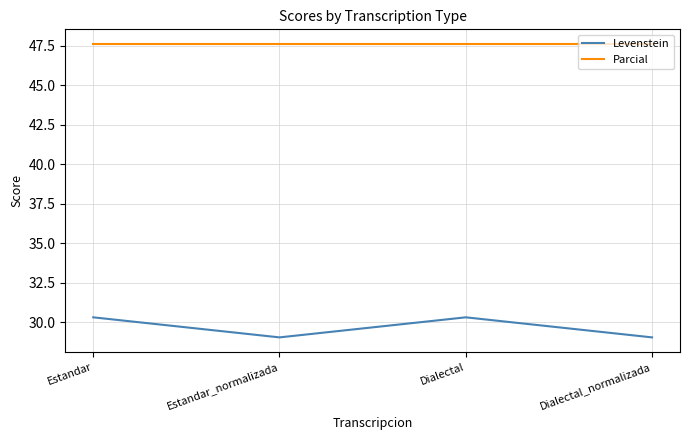

The Levenstein series shows 30.3 at Dialectal. True or false?

True